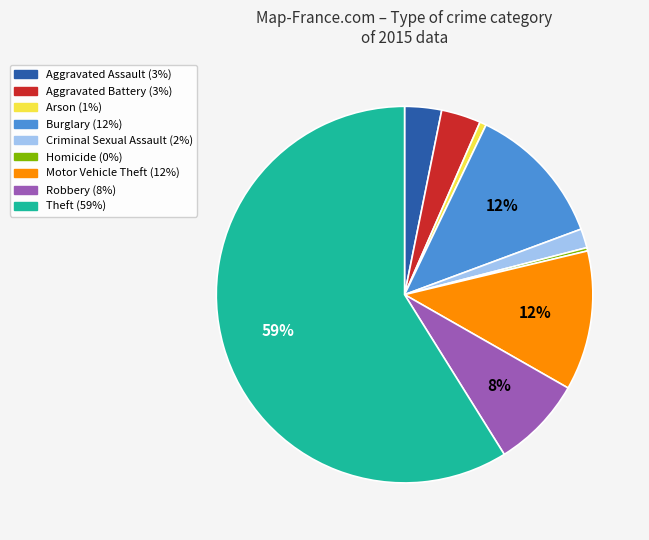

Which has a higher value, Aggravated Assault or Burglary?

Burglary